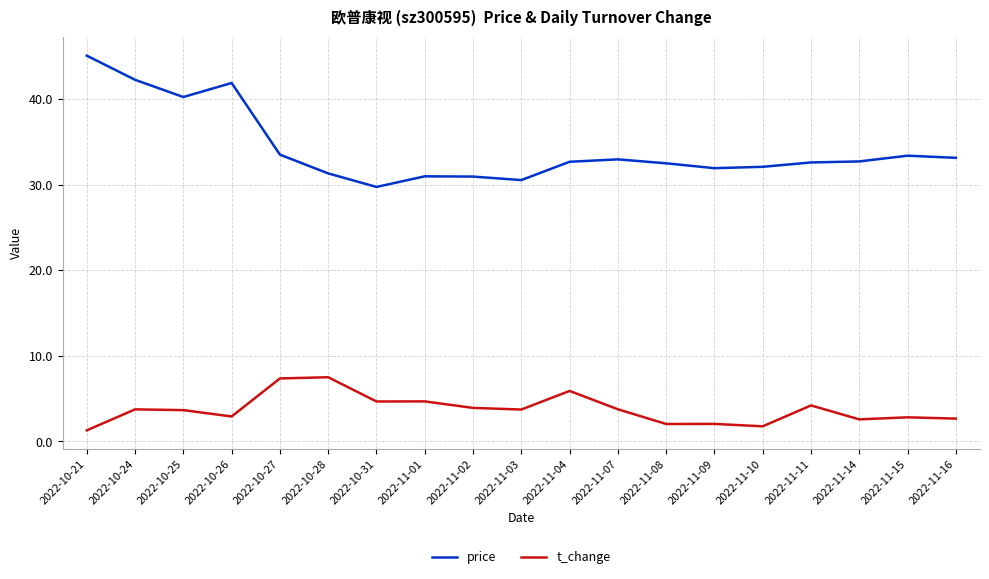

At which category does the chart reach its peak across all series?

2022-10-21